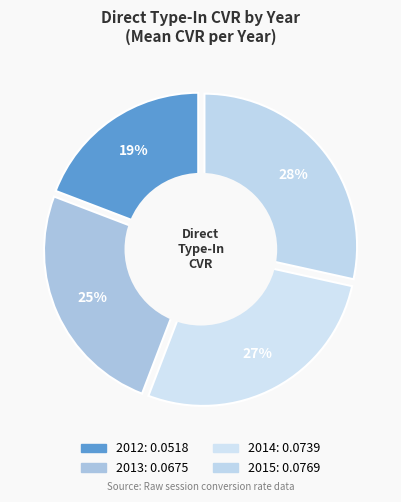

Between 8 and 15, which is larger?

15